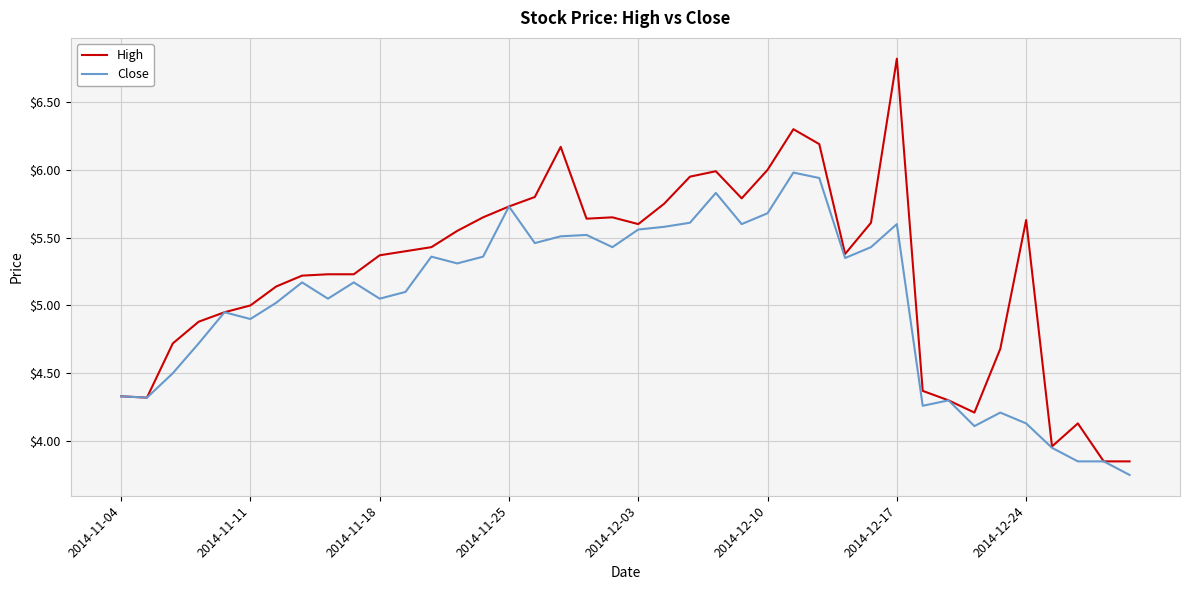

What is the greatest value displayed?

6.8